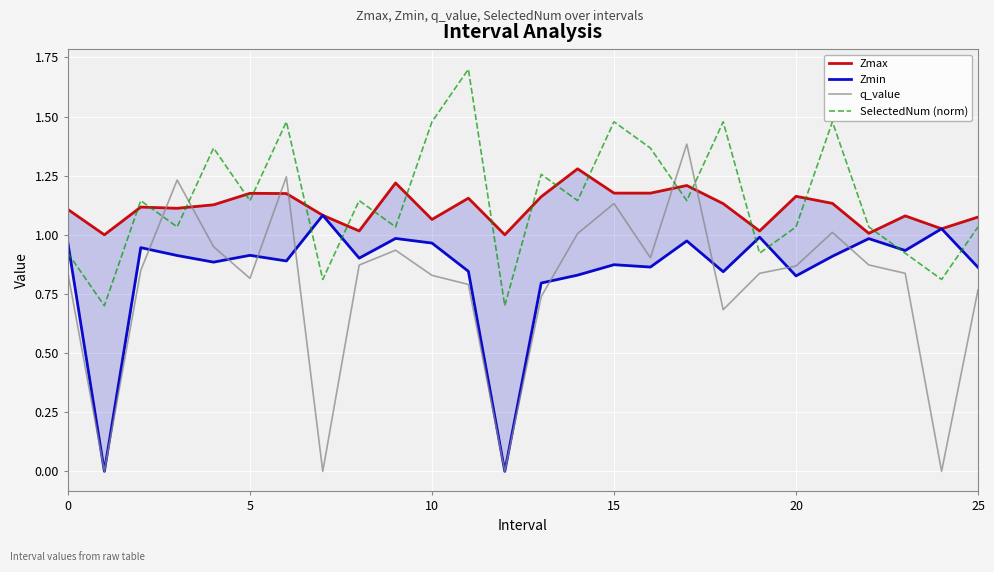

Is it true that SelectedNum (norm) equals 0.9 at 23?

True